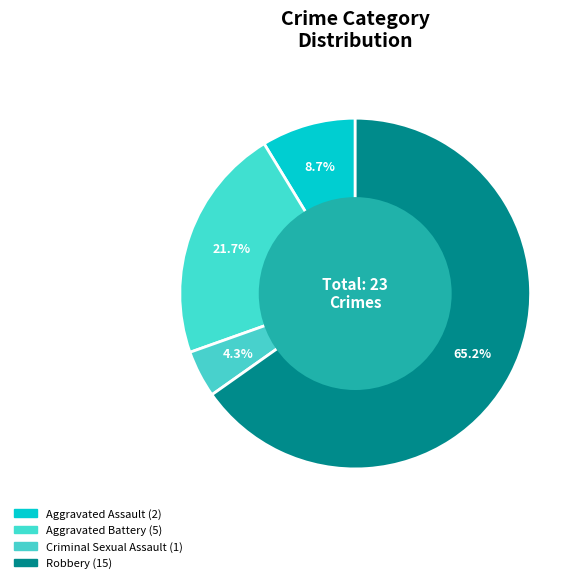

How many segments does this pie chart have?

4